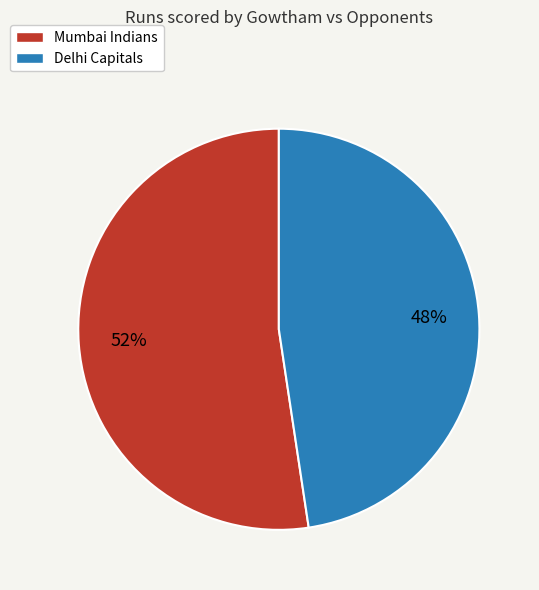

To the nearest percent, what percentage of the pie is Delhi Capitals?

48%